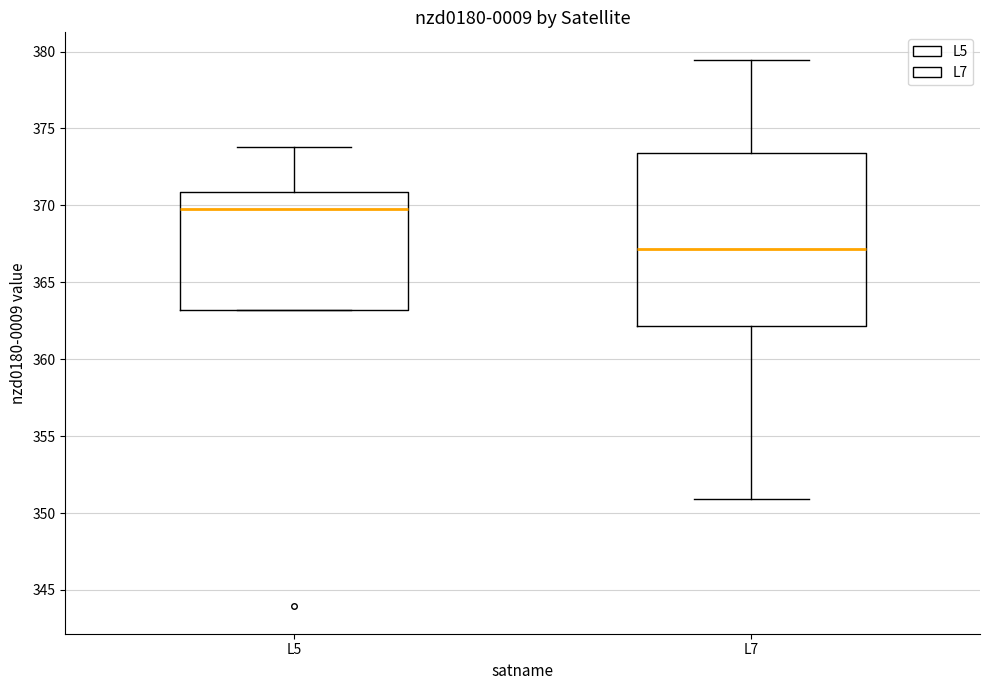

Comparing the boxes themselves (not the whiskers), which one is the tallest?

L7